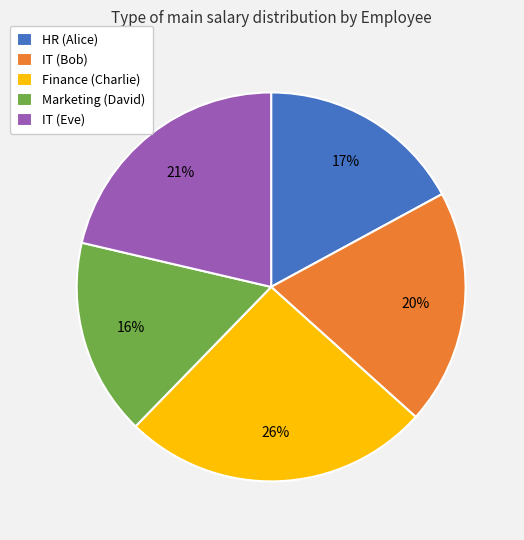

To the nearest percent, what is the combined percentage of Finance (Charlie) and IT (Eve)?

47%